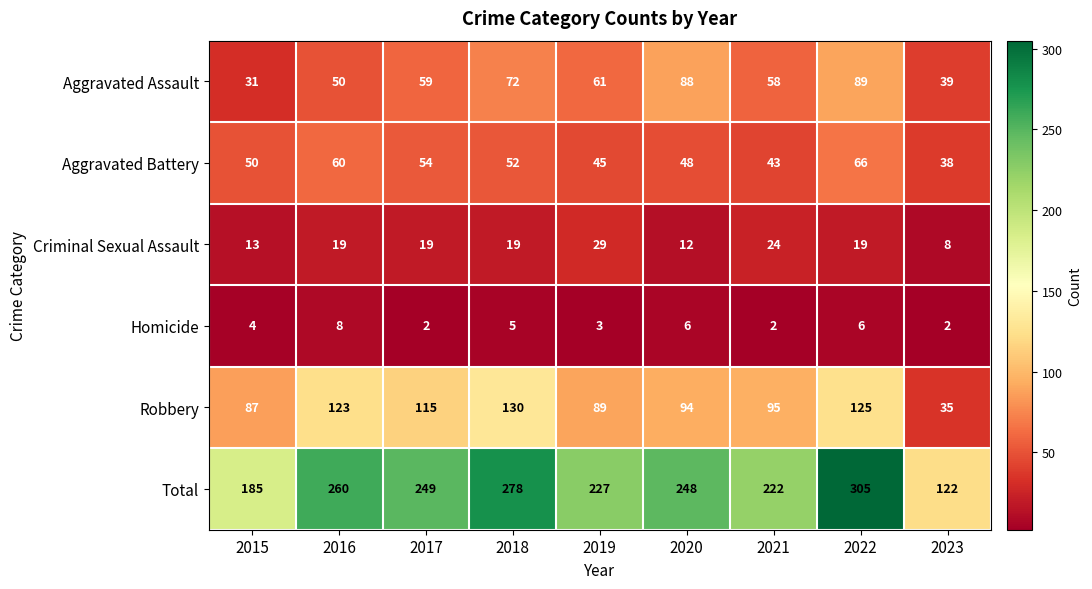

At which label does Robbery first exceed 95?

2016